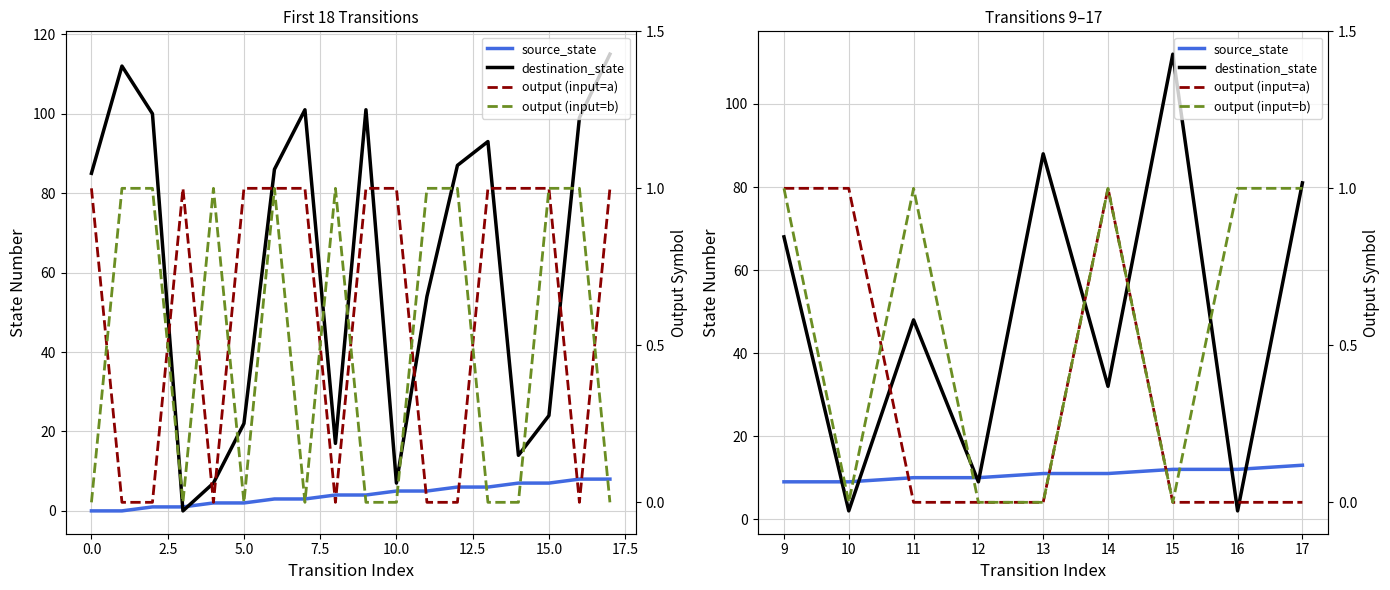

At how many categories does at least one series exceed 72?

3